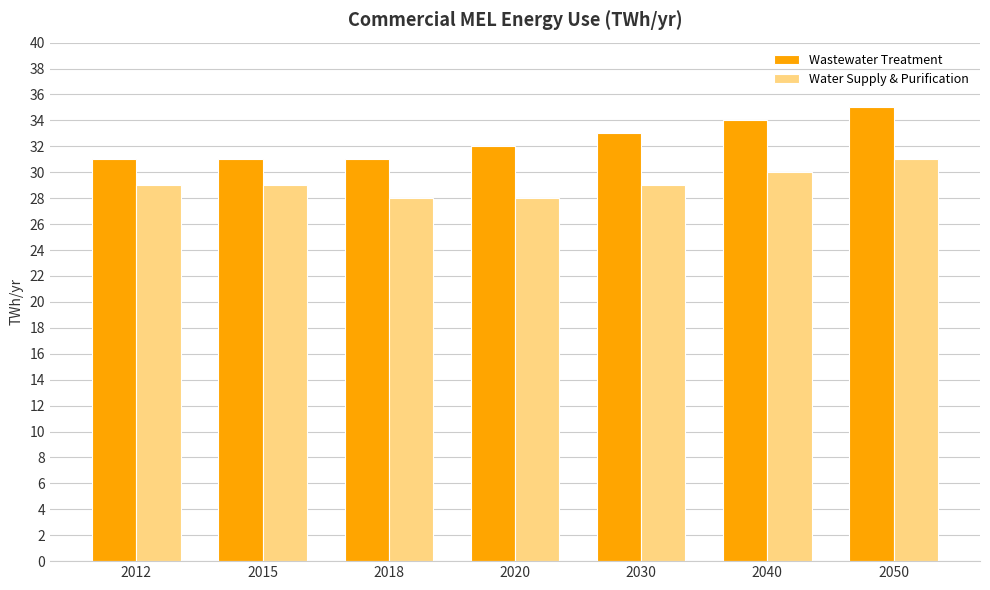

At which category is the sum across all series the highest?

2050